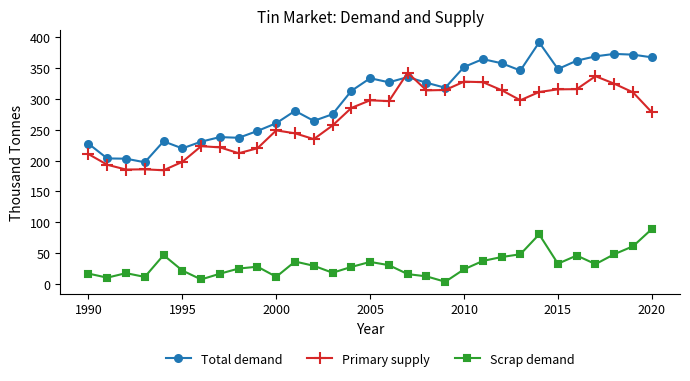

Rank the series by their maximum value, from highest to lowest.

Total demand, Primary supply, Scrap demand